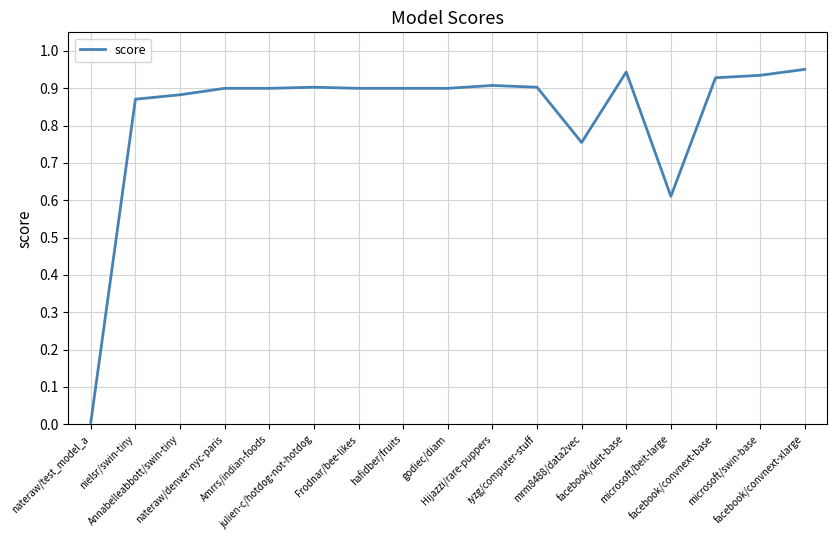

Reading left to right, extract all data points from this chart.

nateraw/test_model_a=0.0	nielsr/swin-tiny=0.9	Annabelleabbott/swin-tiny=0.9	nateraw/denver-nyc-paris=0.9	Amrrs/indian-foods=0.9	julien-c/hotdog-not-hotdog=0.9	Frodnar/bee-likes=0.9	hafidber/fruits=0.9	godiec/diam=0.9	Hijazzi/rare-puppers=0.9	iyzg/computer-stuff=0.9	mrm8488/data2vec=0.8	facebook/deit-base=0.9	microsoft/beit-large=0.6	facebook/convnext-base=0.9	microsoft/swin-base=0.9	facebook/convnext-xlarge=1.0